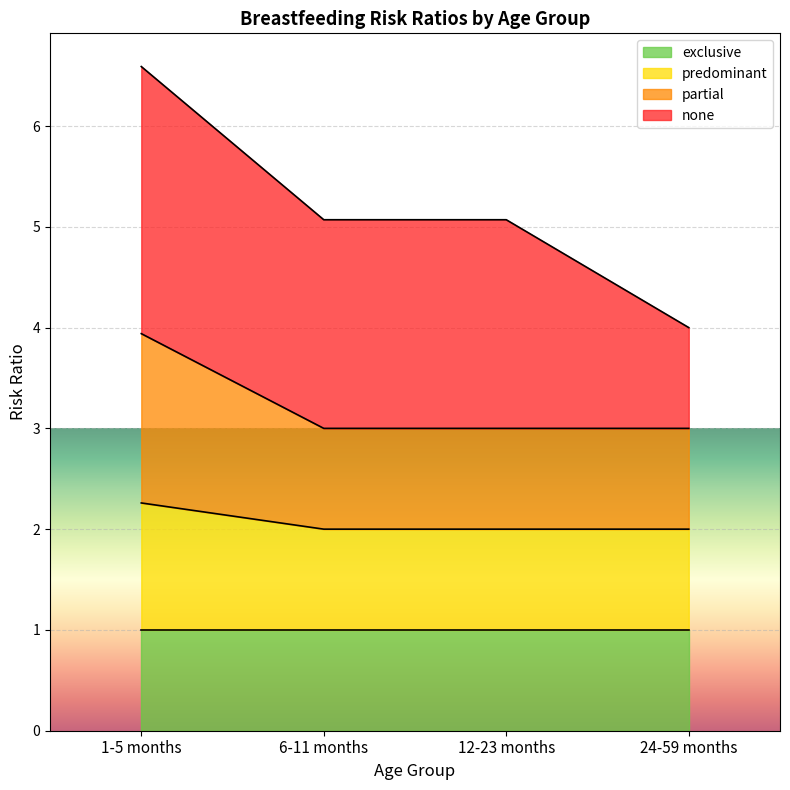

True or false: predominant has more than 2 interior local peaks.

False